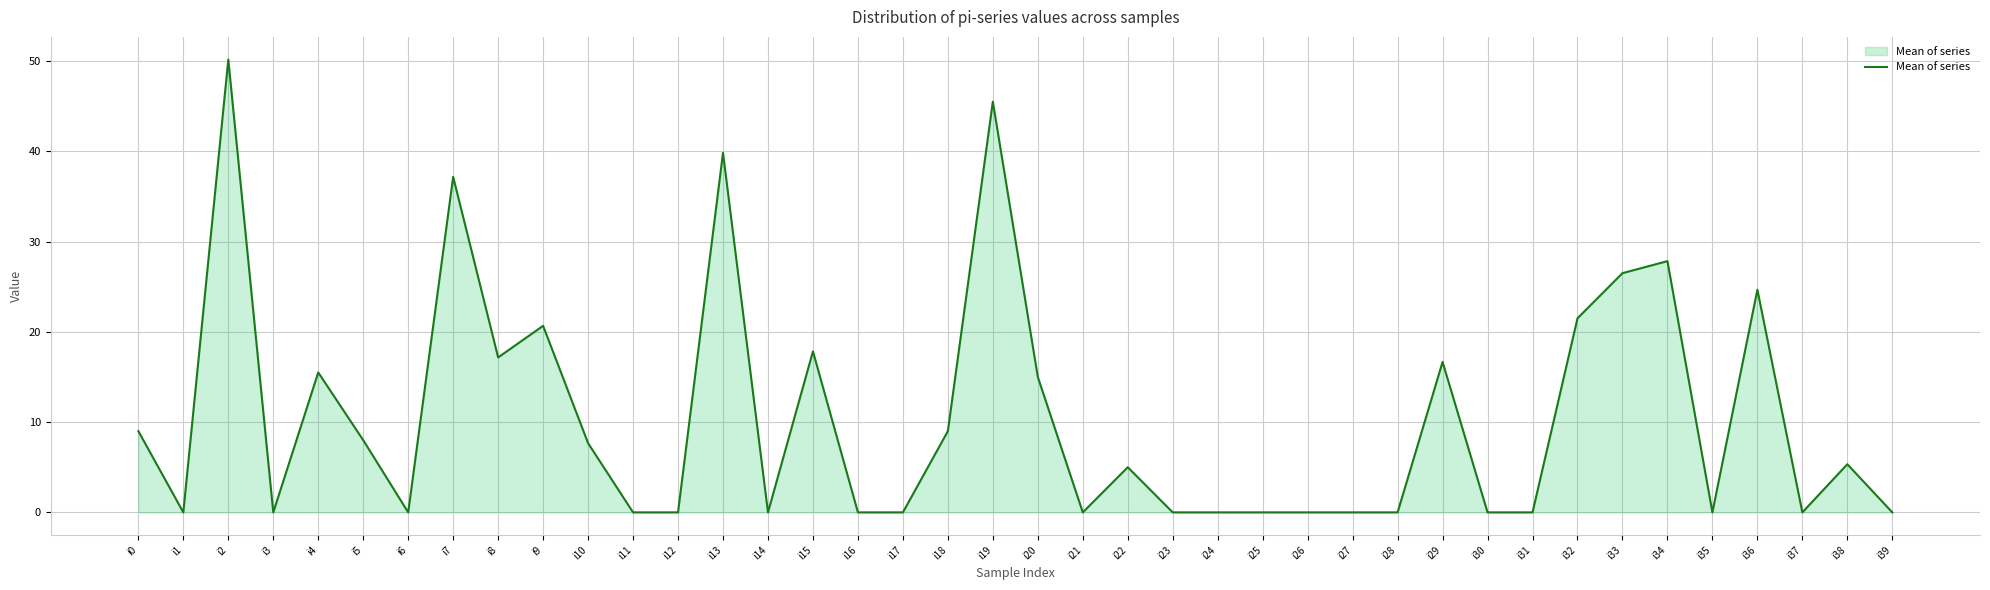

The value at i8 is 30.8. True or false?

False